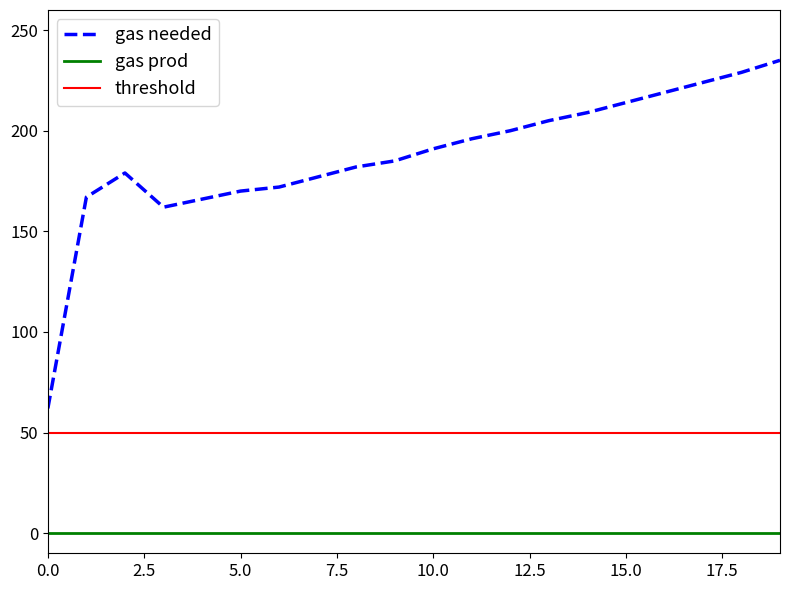

Rank the categories by value from lowest to highest.

0, 3, 4, 1, 5, 6, 7, 2, 8, 9, 10, 11, 12, 13, 14, 15, 16, 17, 18, 19